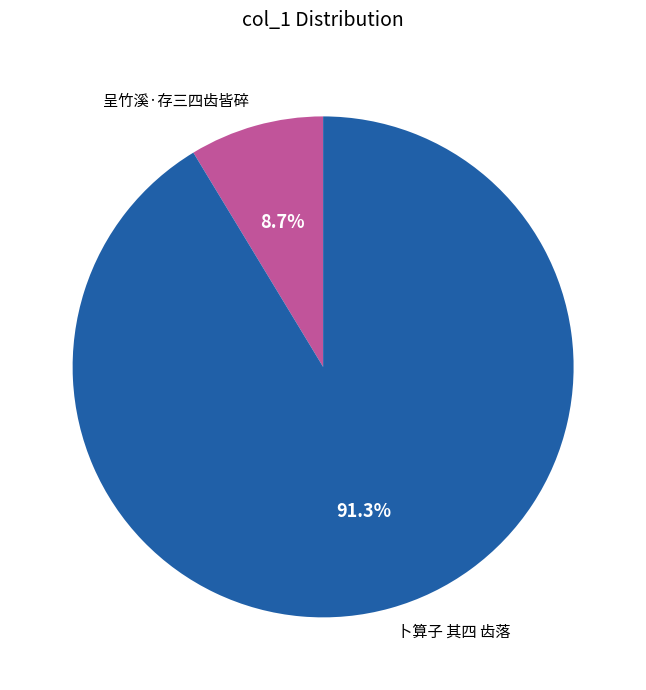

What is the majority slice?

卜算子 其四 齿落